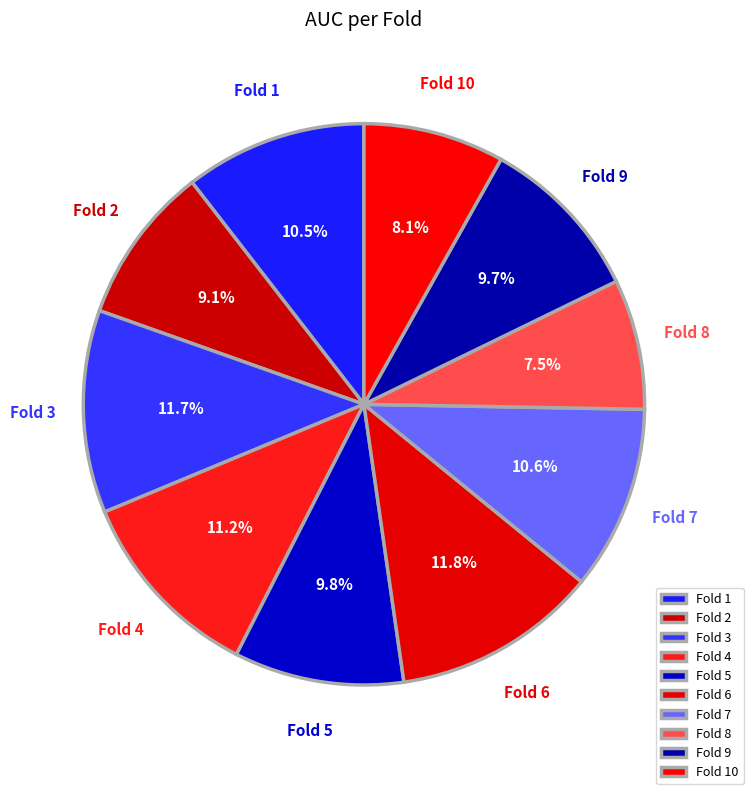

Does Fold 5 account for over 50% of the chart?

No